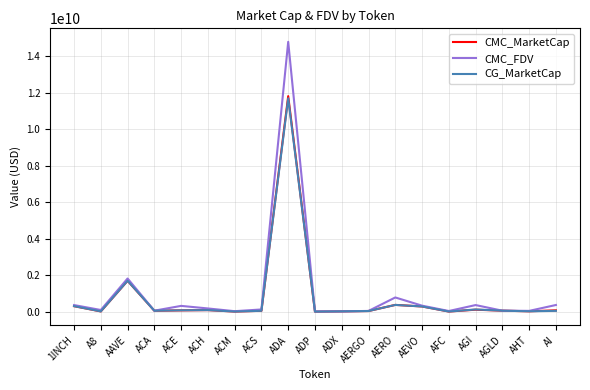

Where is the first local maximum for CG_MarketCap?

AAVE